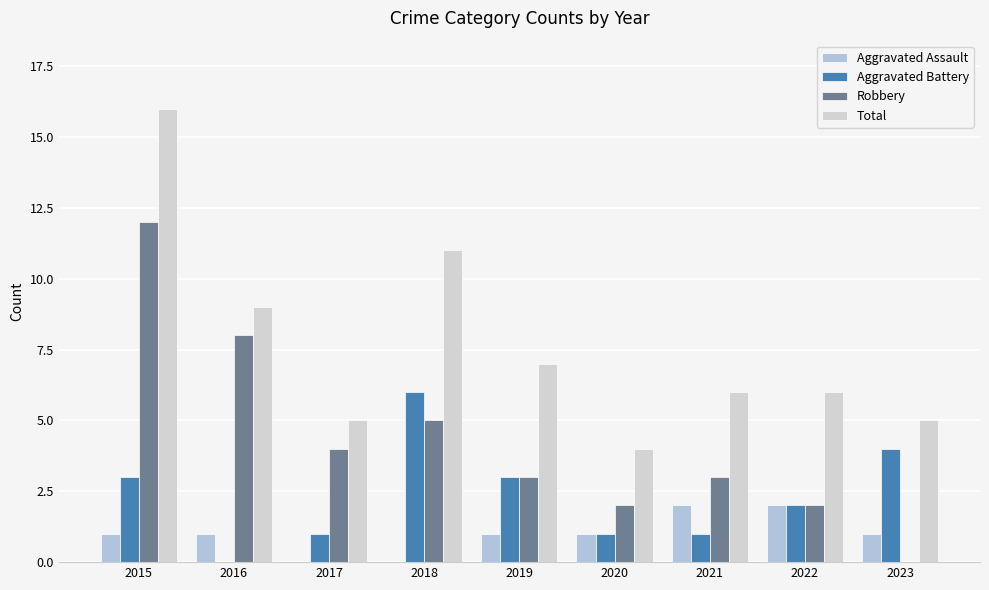

What value does the Aggravated Battery series have at 2017?

1